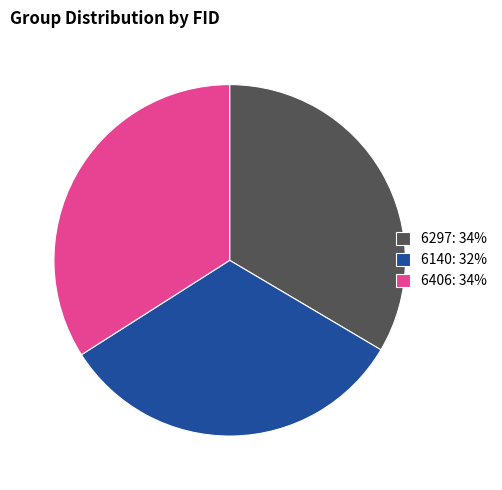

True or false: 6406: 34% accounts for 34% of the total.

True